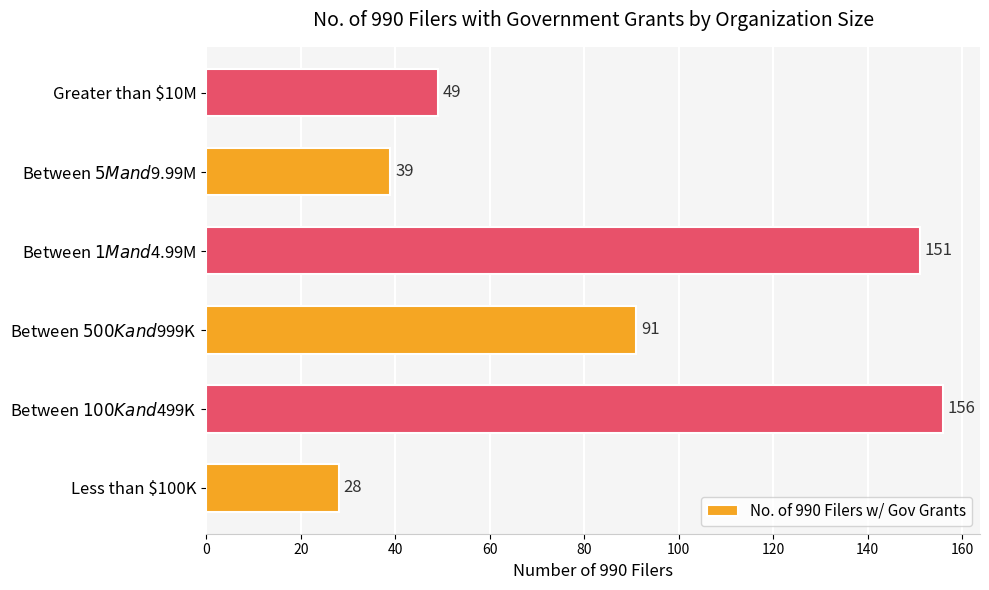

Read the value at Less than $100K.

28